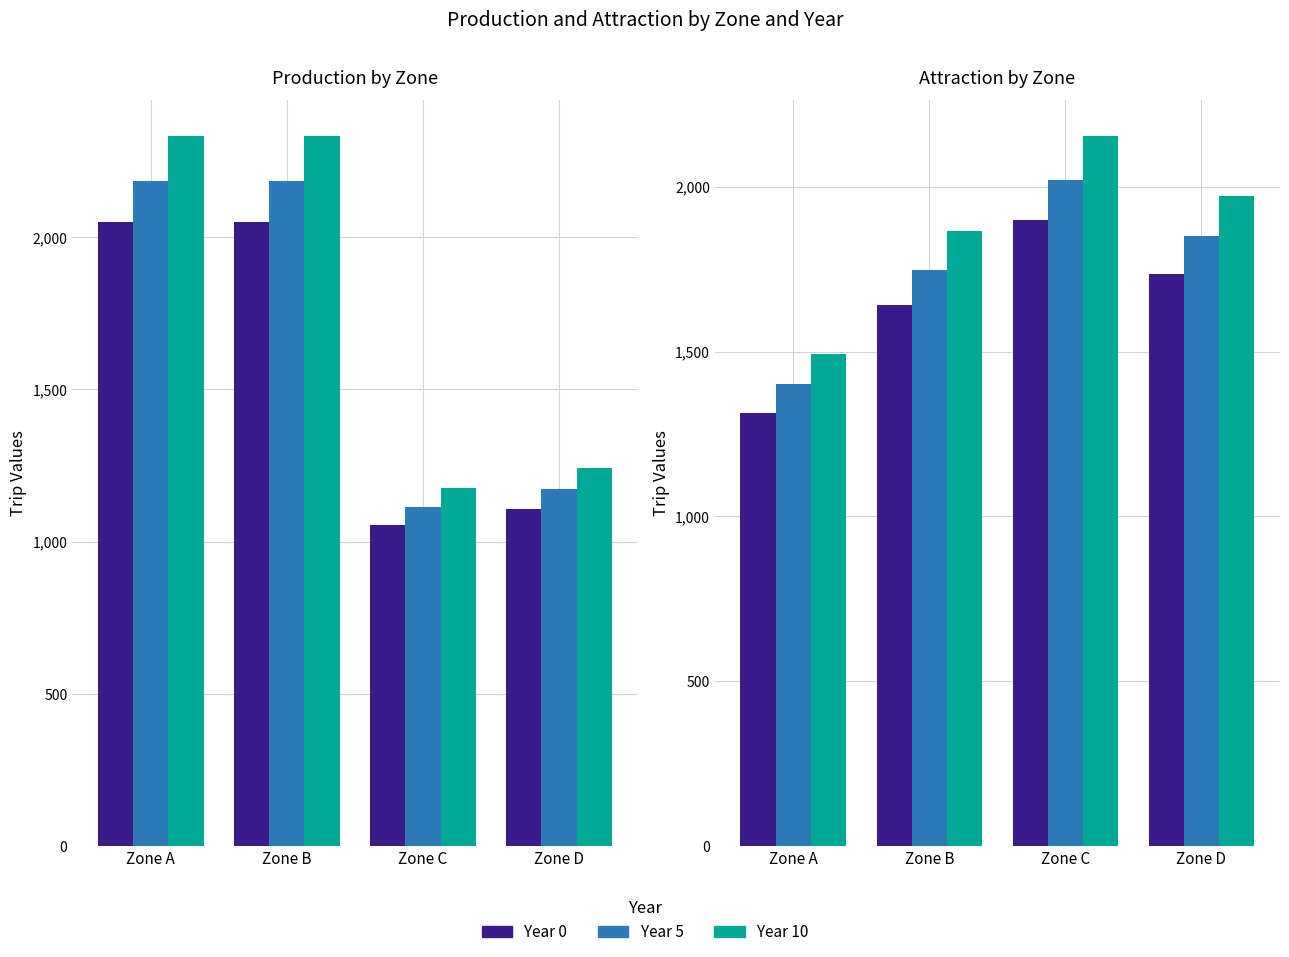

At how many categories does at least one series exceed 1412?

4